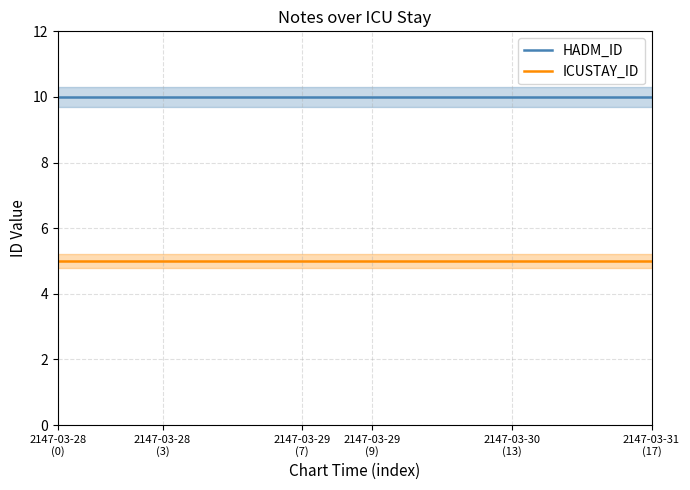

At which category is the sum across all series the highest?

2147-03-28
(0)